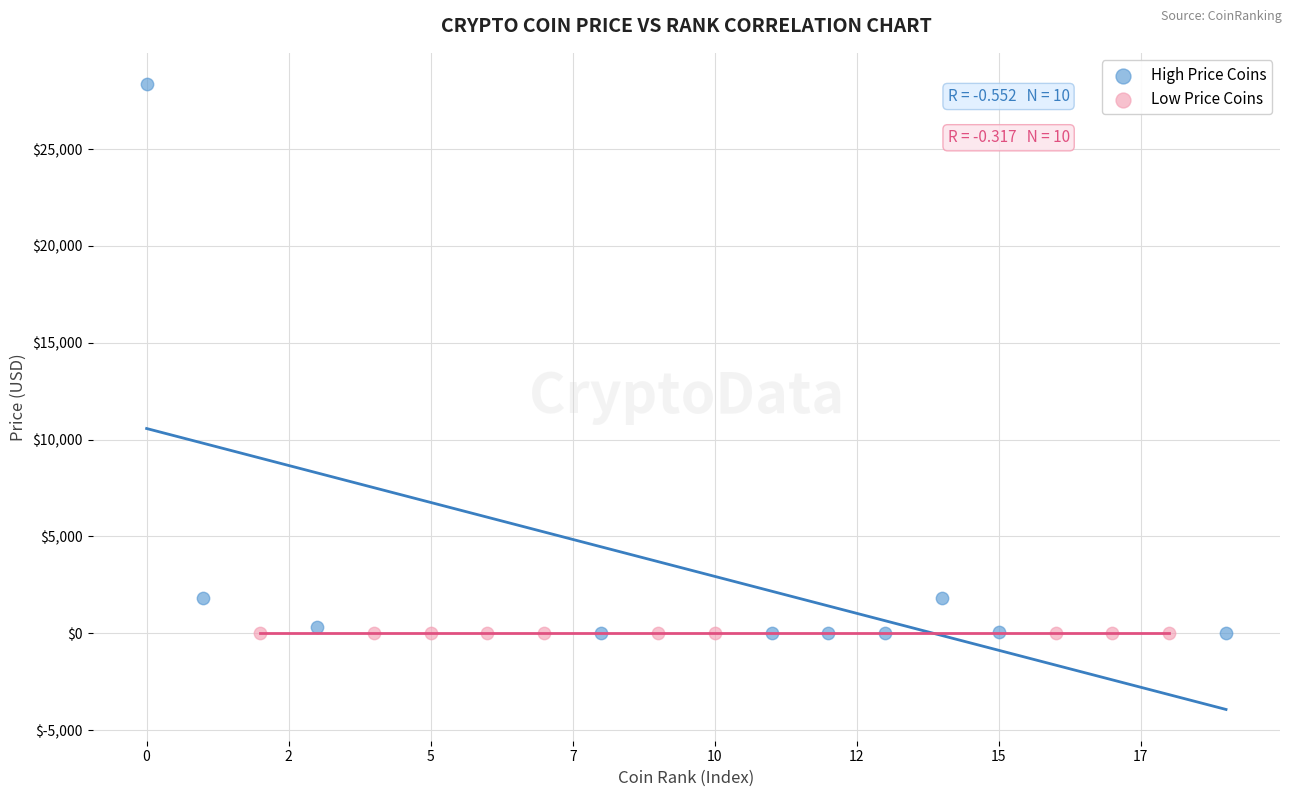

Which series has the largest Y range (max minus min)?

High Price Coins